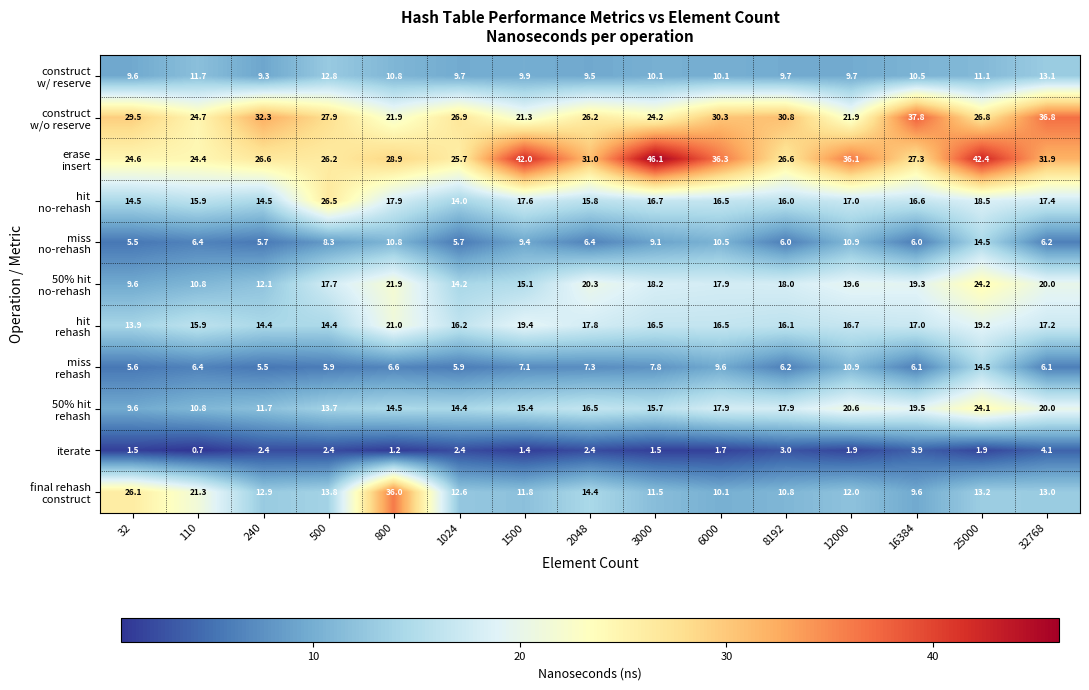

What is the difference between the highest and lowest values at 32?

28.0